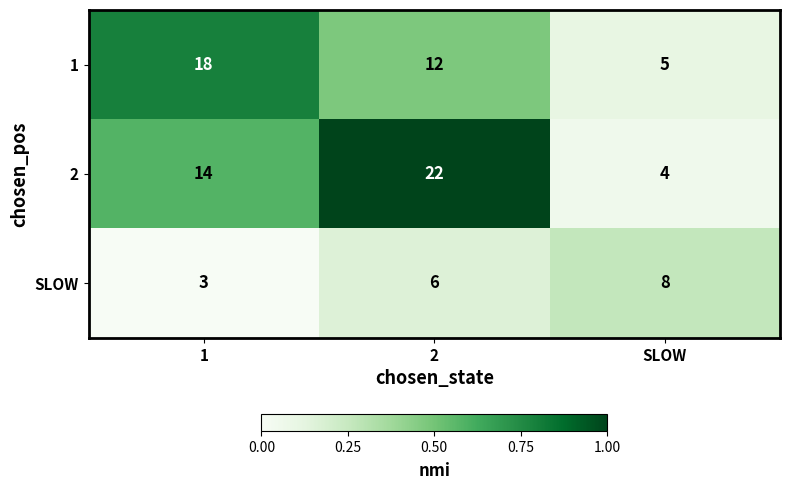

Which series has the widest spread of values?

2